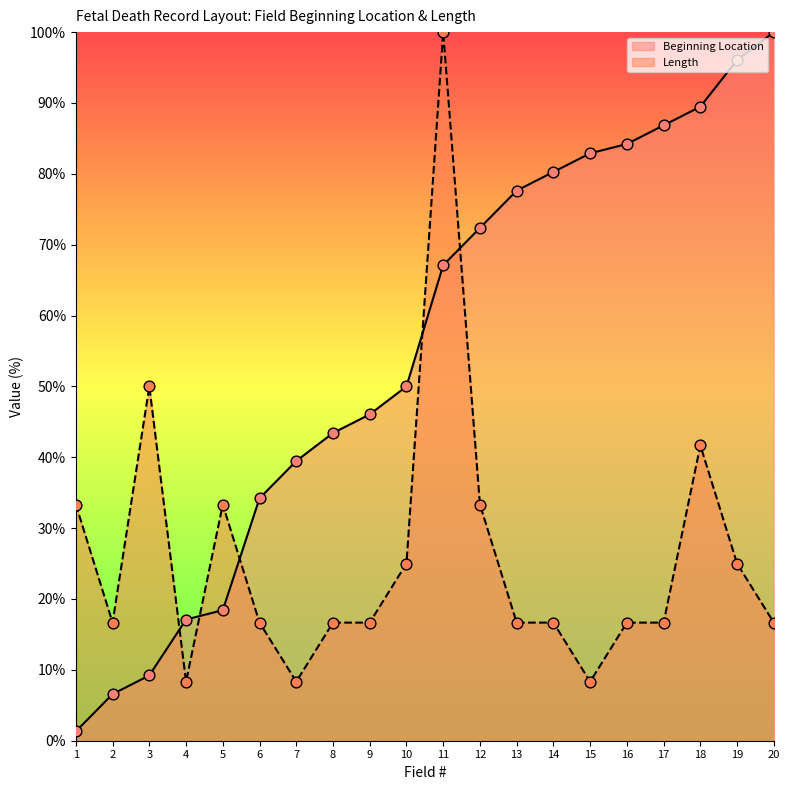

What is the total value across all series at 16?

100.9